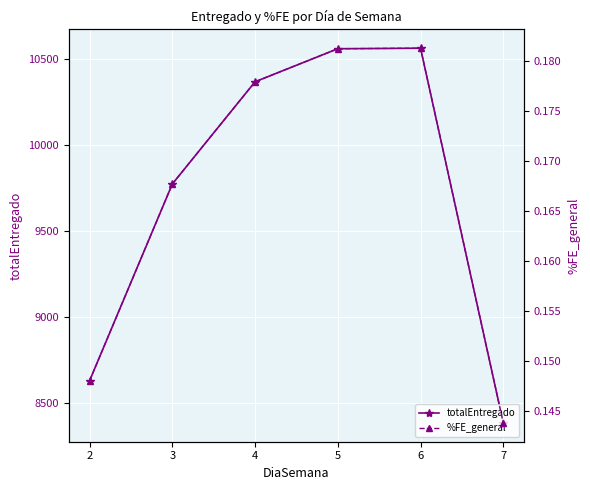

Which series has the largest total across all categories?

totalEntregado